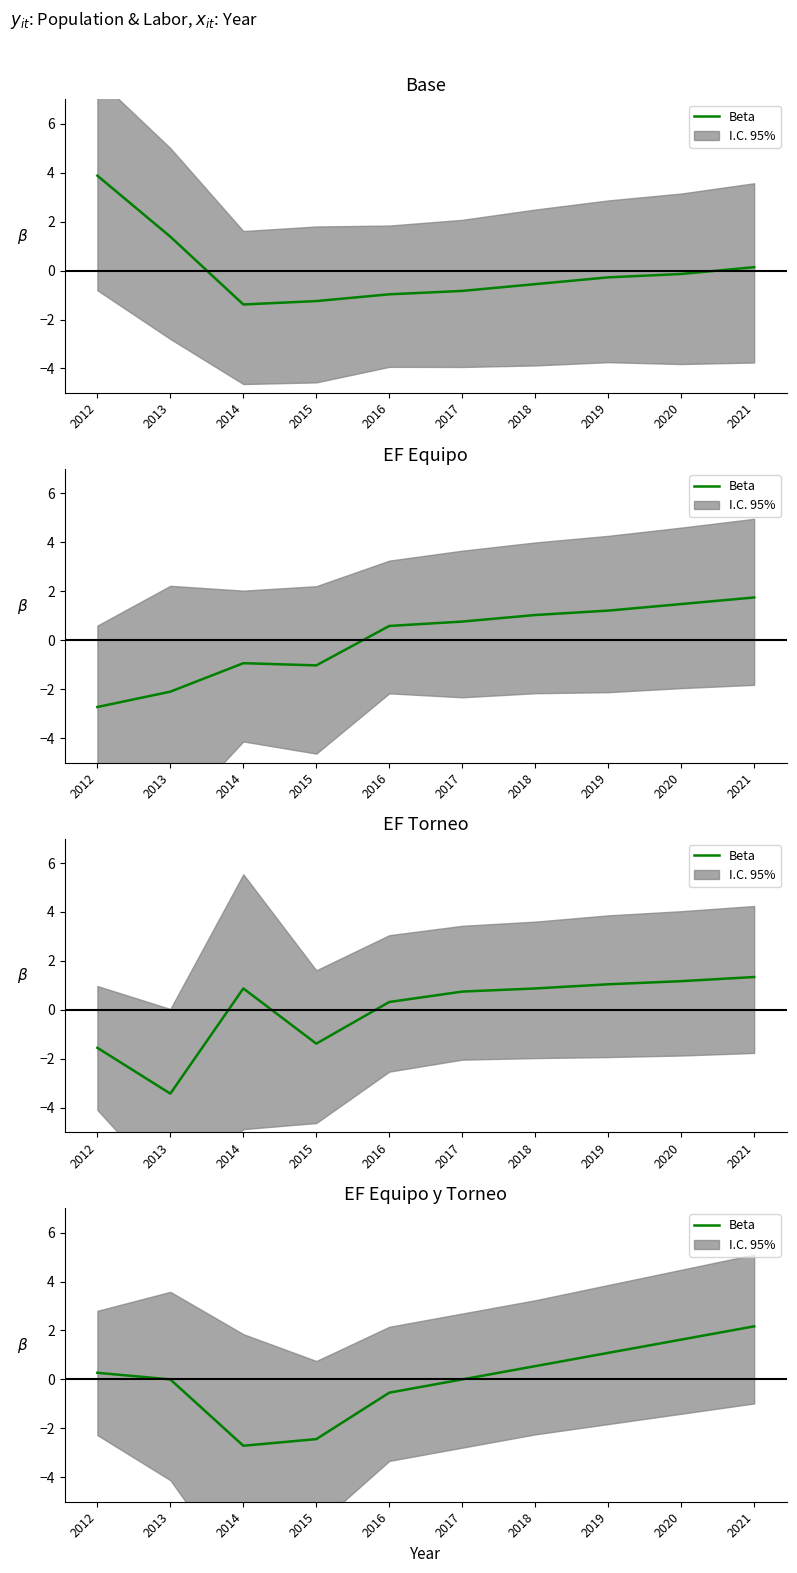

What is the value of the 5th point from the left?

-0.5